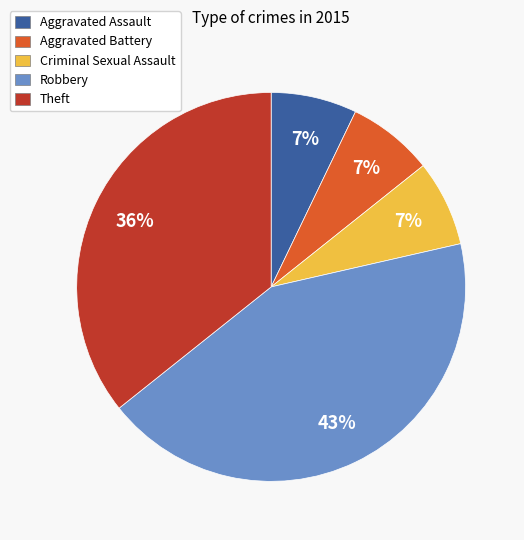

What percentage is the Aggravated Assault slice, to the nearest percent?

7%